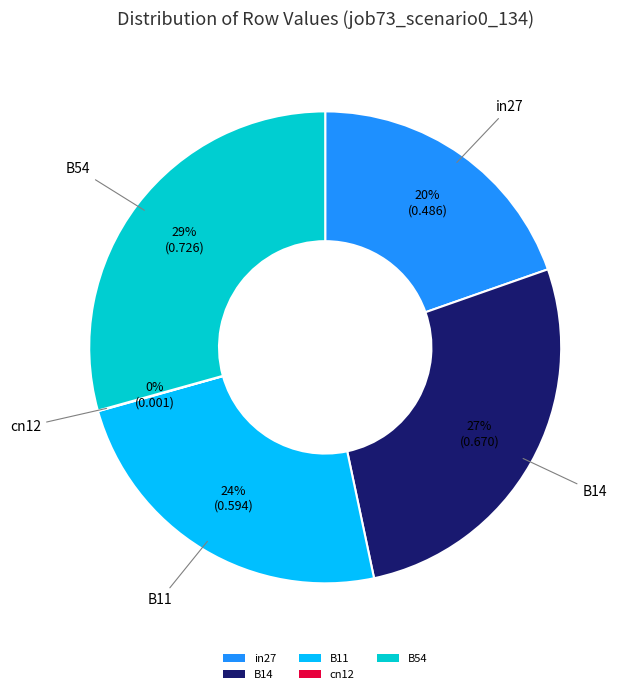

True or false: in27 accounts for 11% of the total.

False